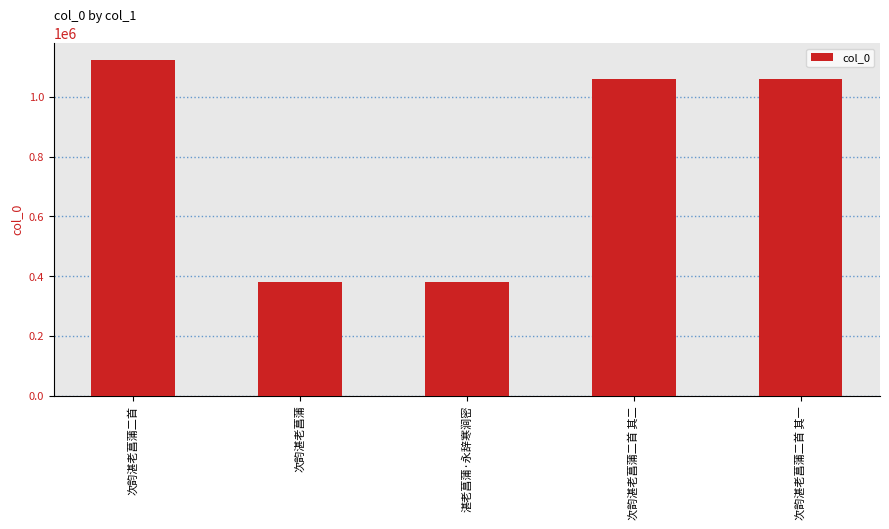

Which category has the highest value across all series?

次韵湛老菖蒲二首